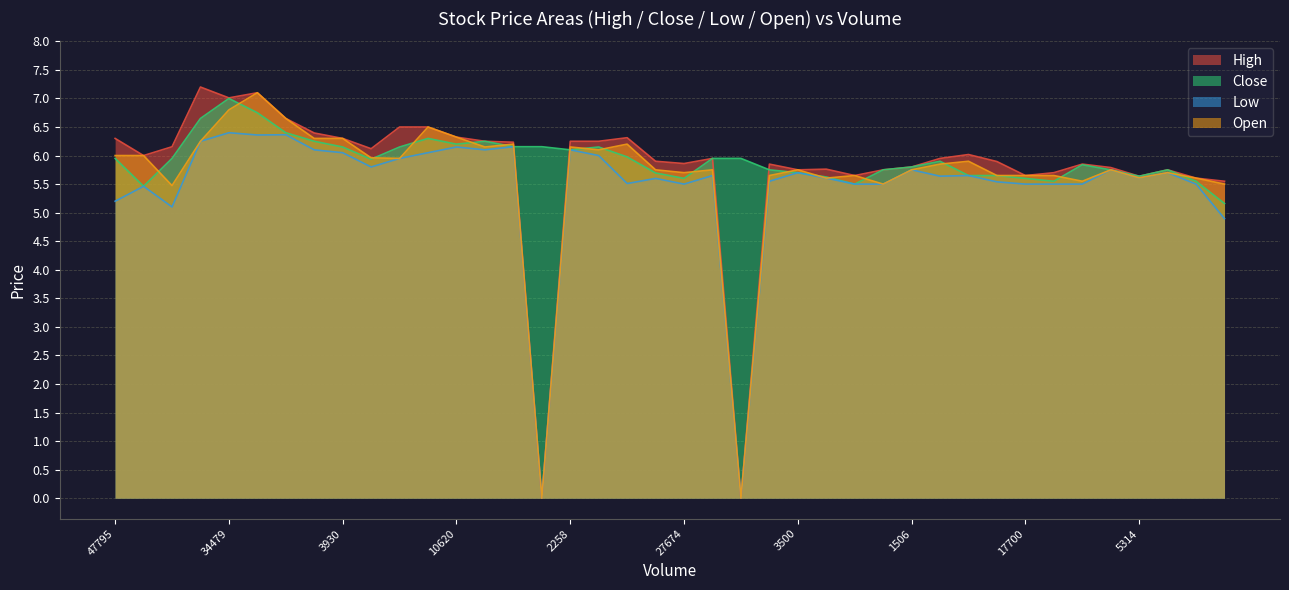

How many series are shown in this chart?

4